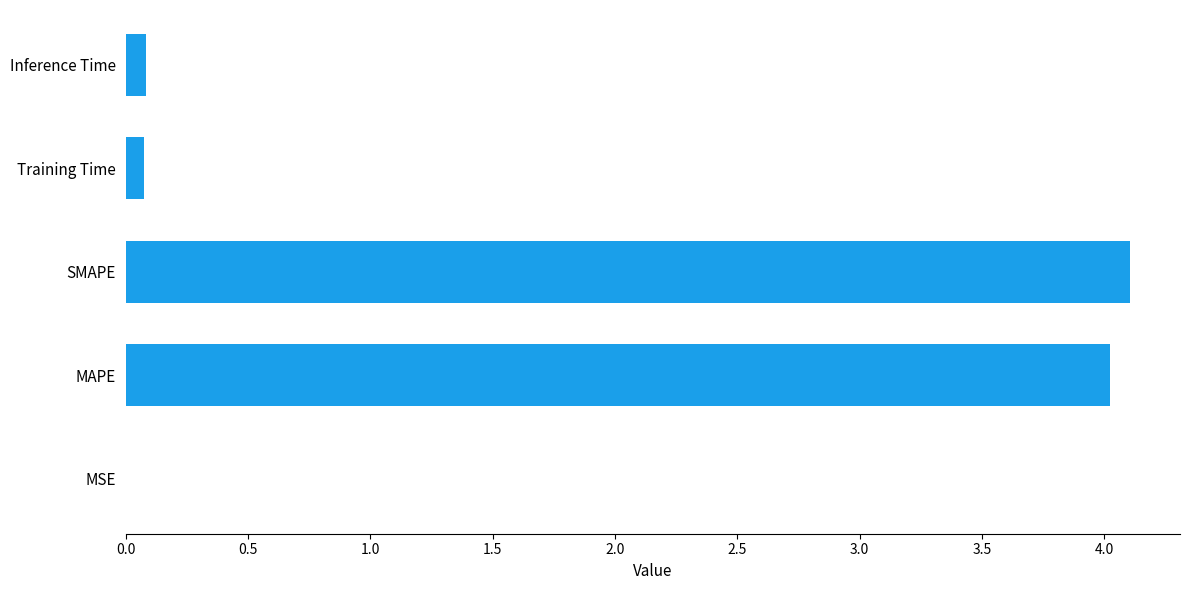

Are the bars grouped side by side (vs. stacked)?

No